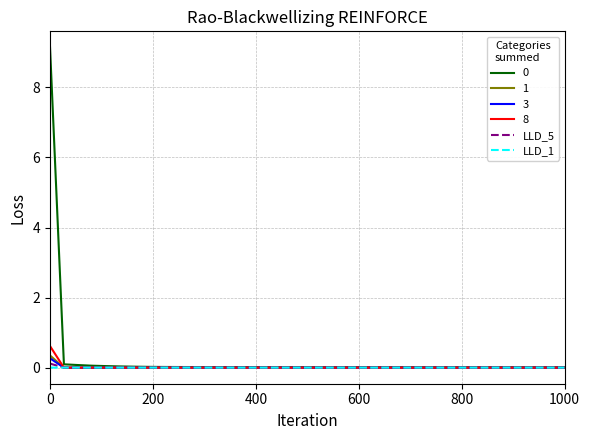

What is the maximum value shown in the chart?

9.1